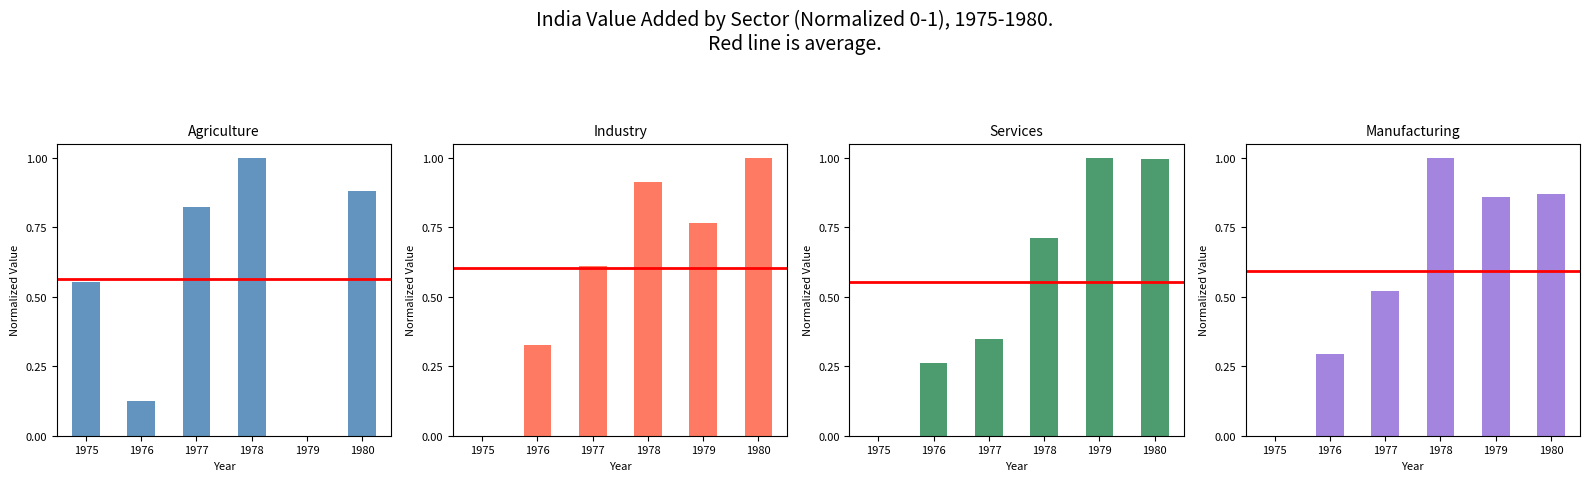

How many series are shown in this chart?

4